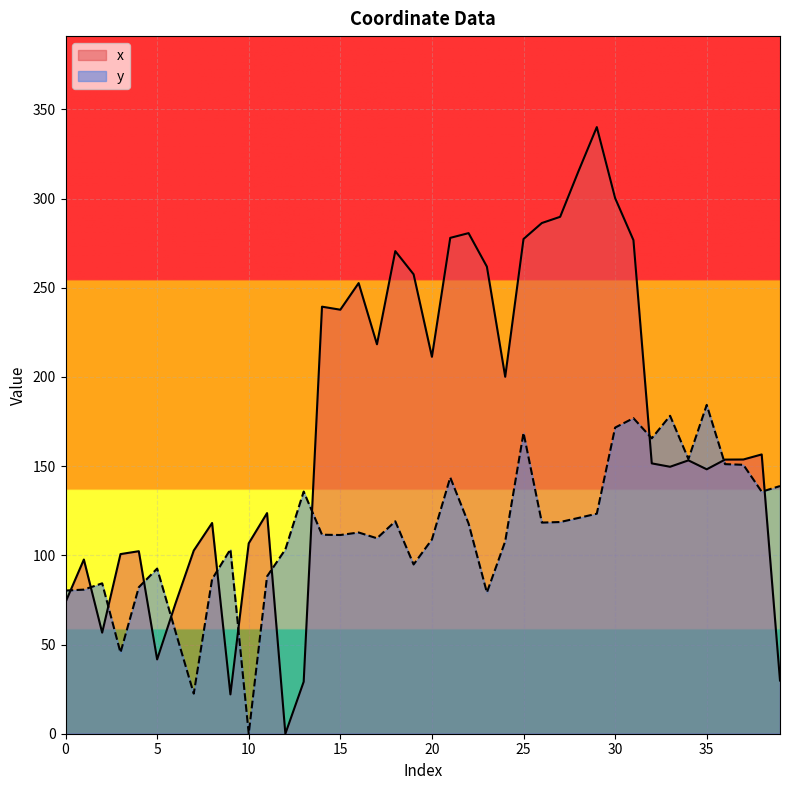

True or false: y has more than 2 interior local peaks.

True